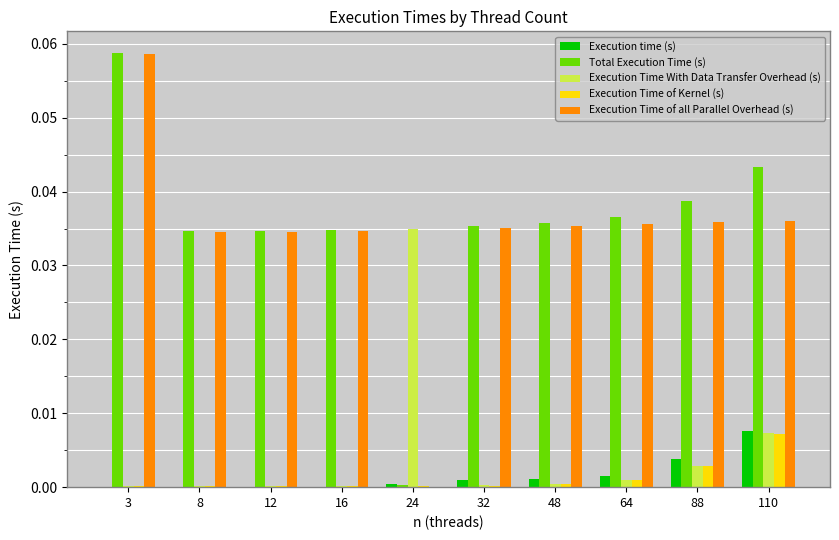

At which label does Execution Time With Data Transfer Overhead (s) reach its peak?

24